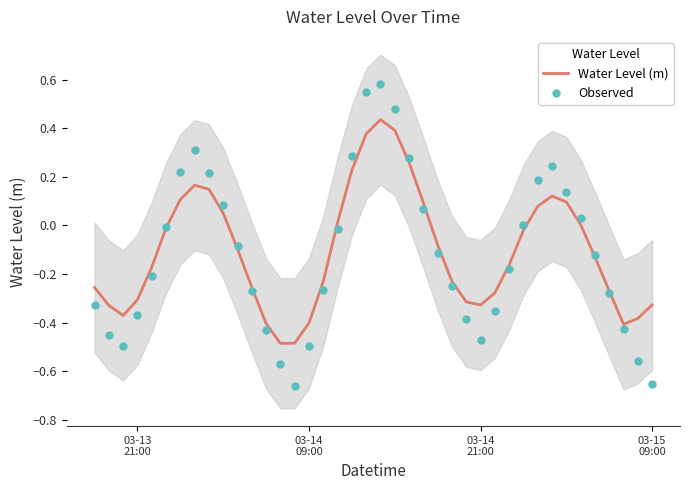

What is the lowest value of the Water Level (m) series?

-0.5